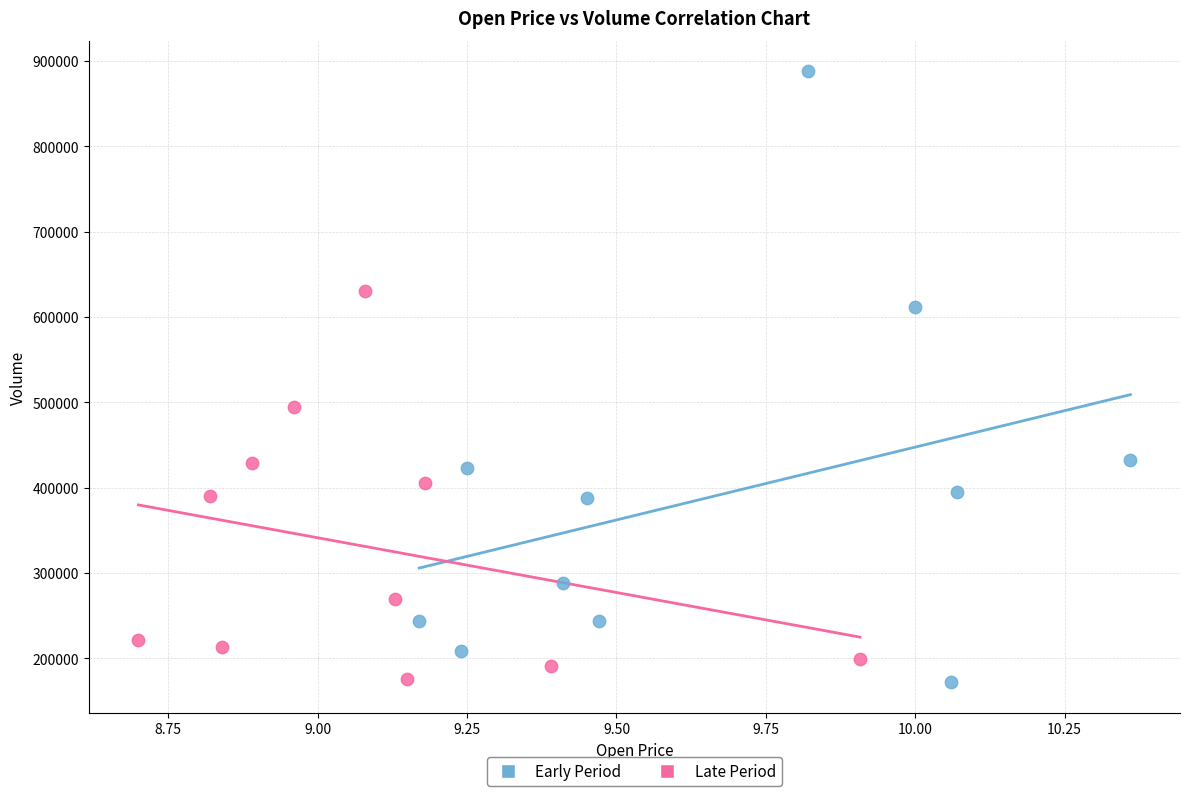

Which series contains the highest Y value?

Early Period